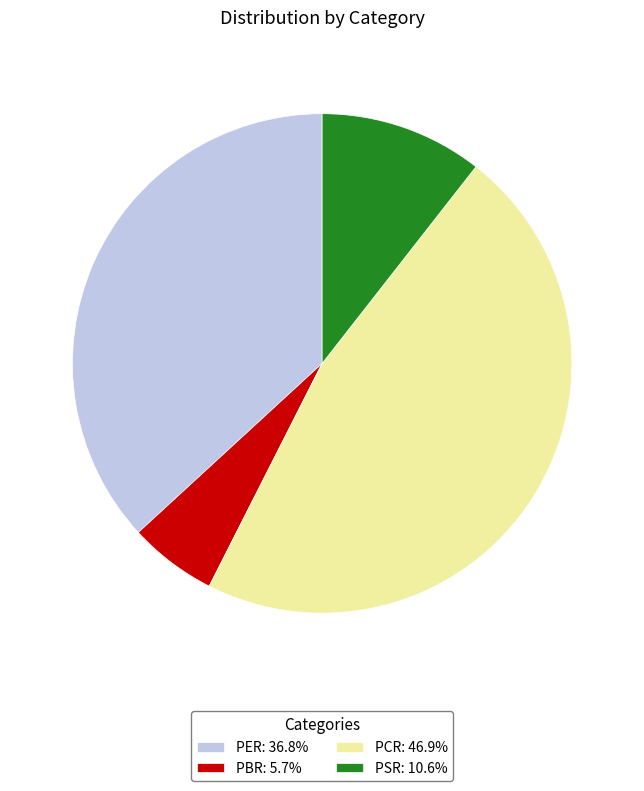

Do PER and PBR together represent more than half of the pie?

No